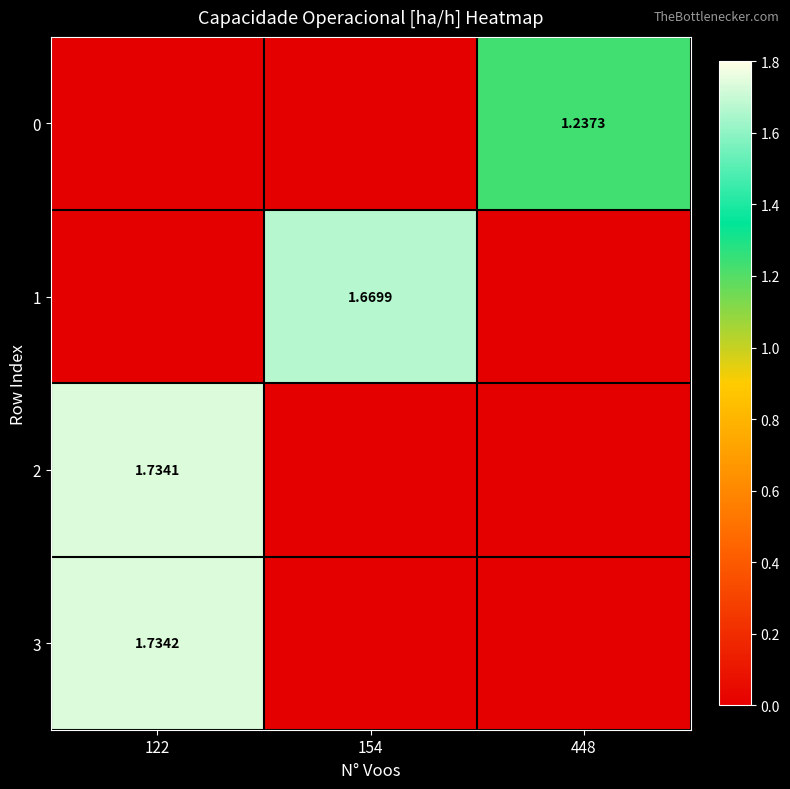

Rank the categories by 1 value from lowest to highest.

122, 448, 154